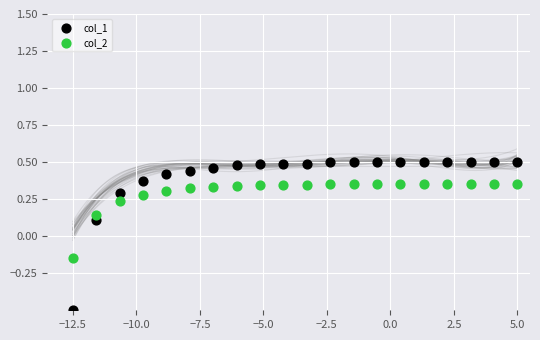

Which series contains the lowest Y value?

col_1